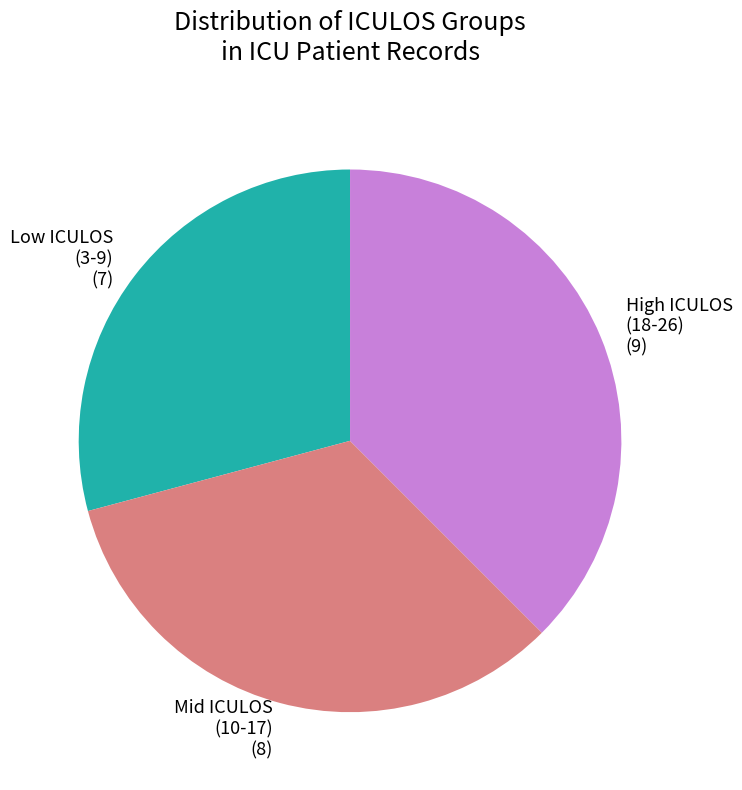

Which slice is the largest?

High ICULOS (18-26) (9)